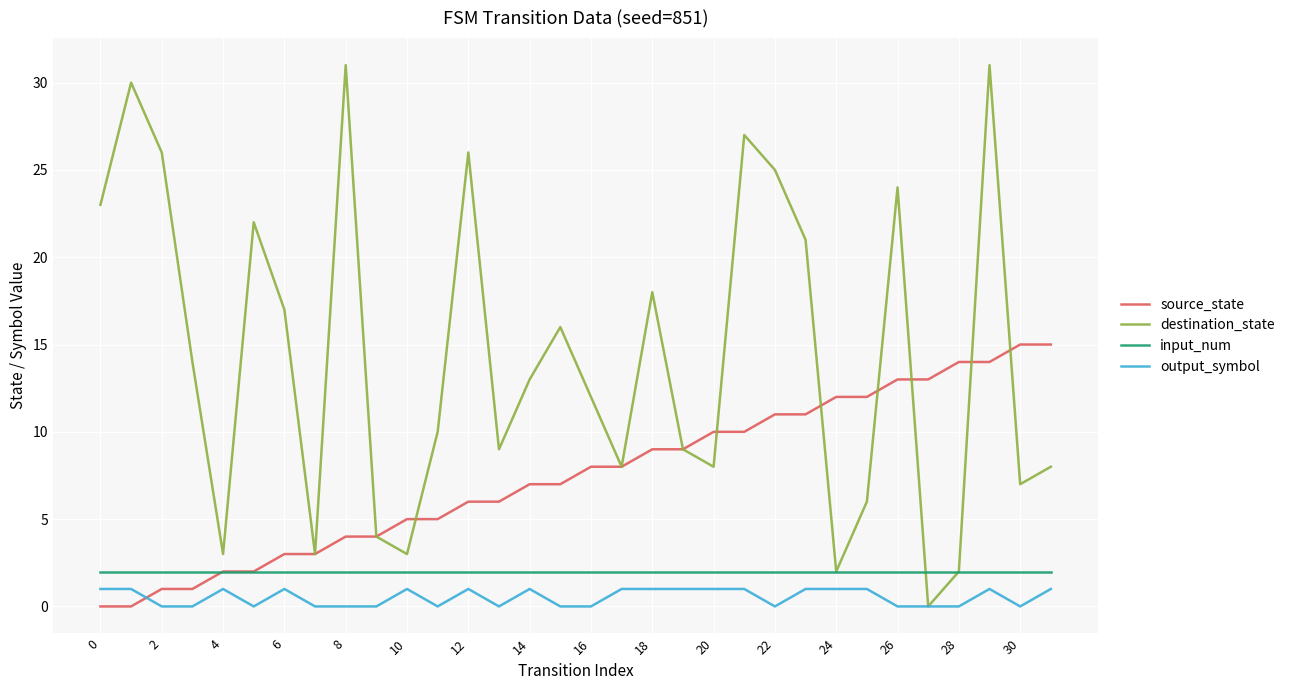

Which series has the largest total across all categories?

destination_state